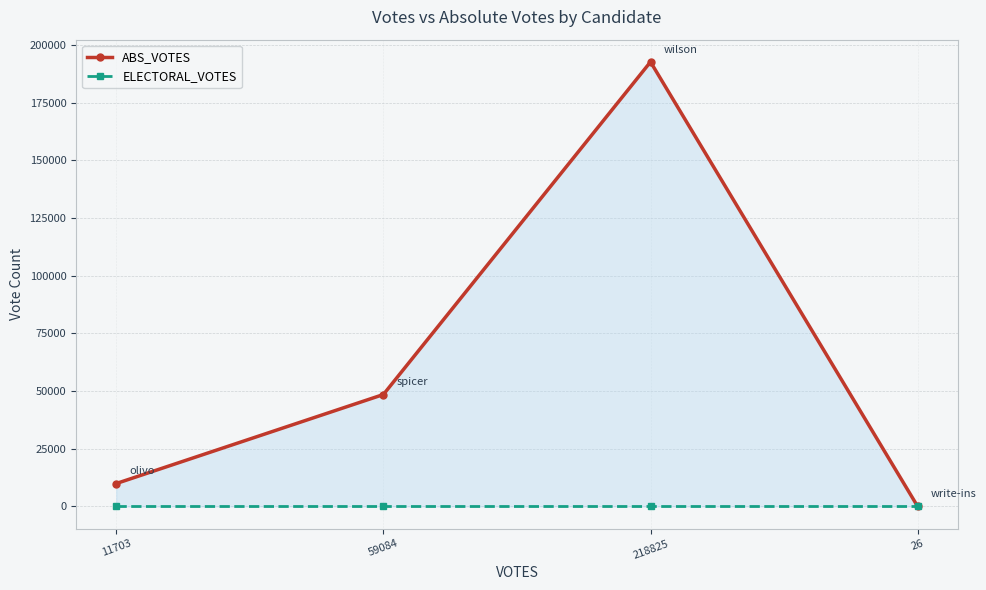

Where does the ABS_VOTES series first go above 48521?

218825